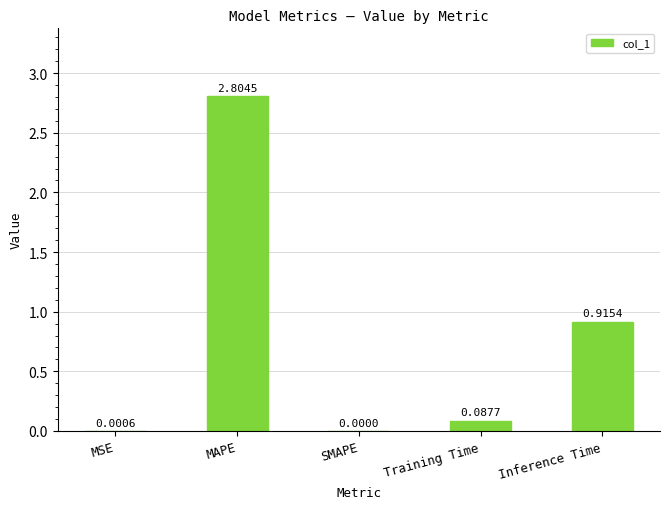

What is the sum of all values?

3.8